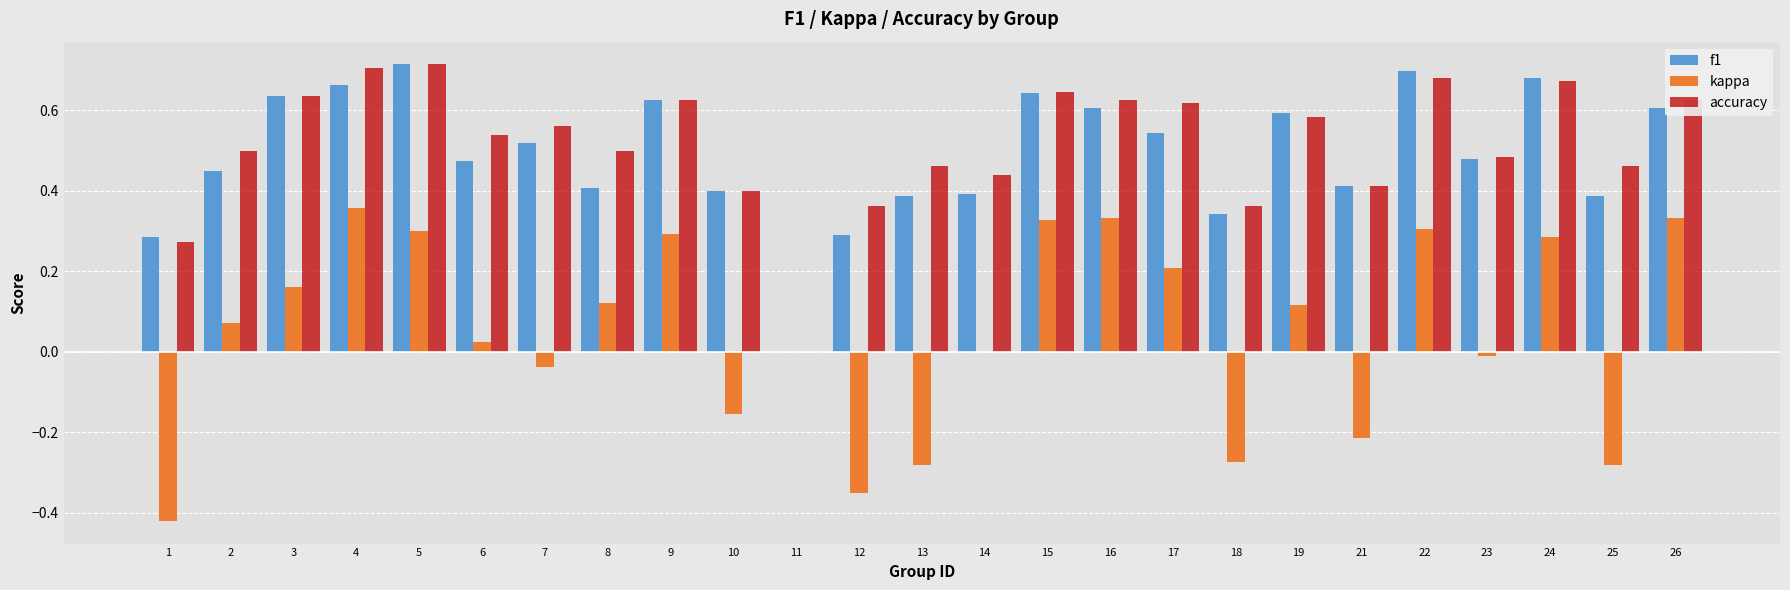

What is the sum of the accuracy values at 24 and 18?

1.0